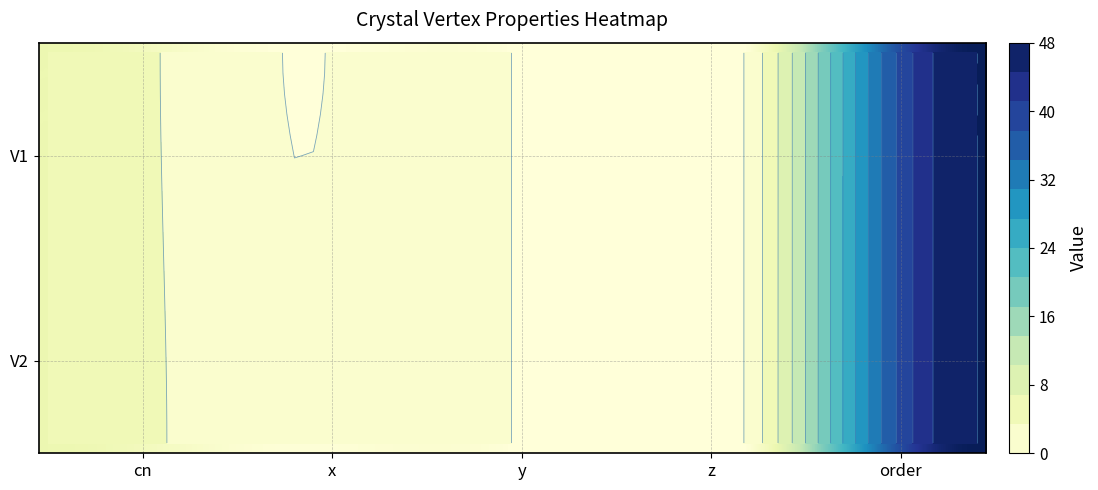

List the labels in order of V1 value, largest first.

4, 0, 1, 2, 3